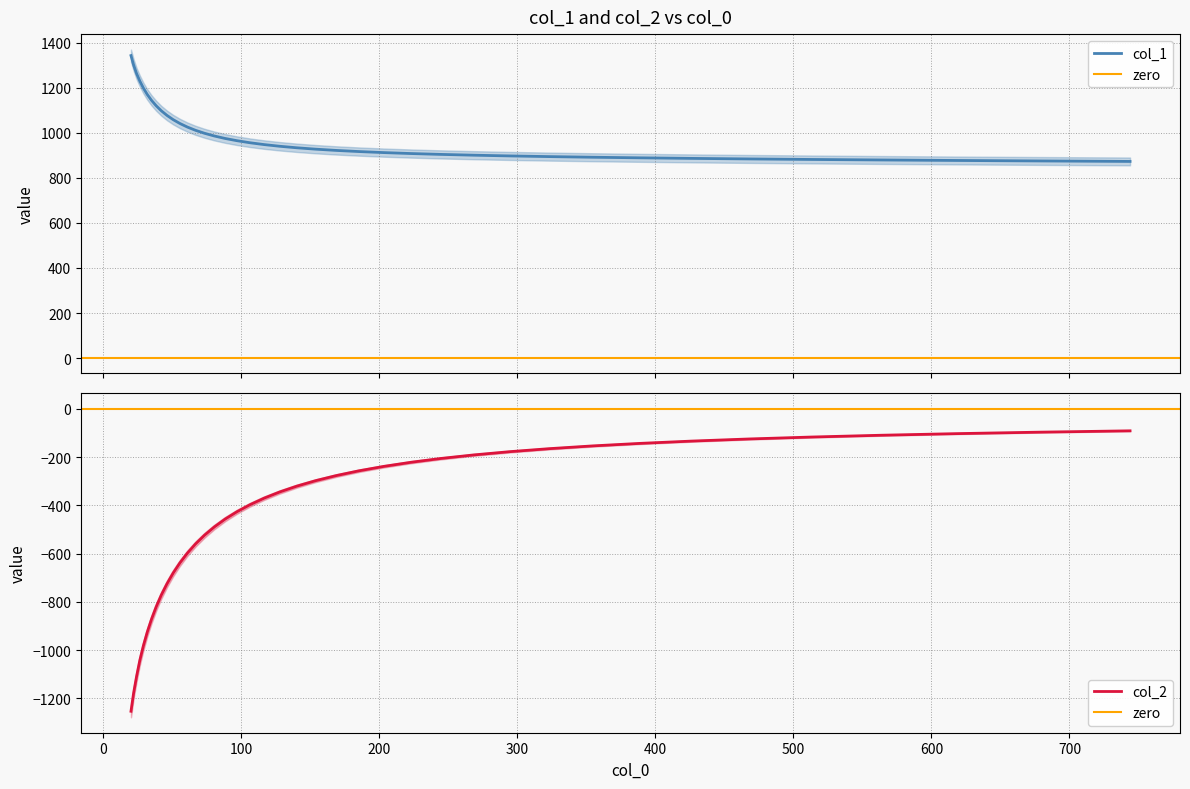

How many lines are shown in the chart?

2